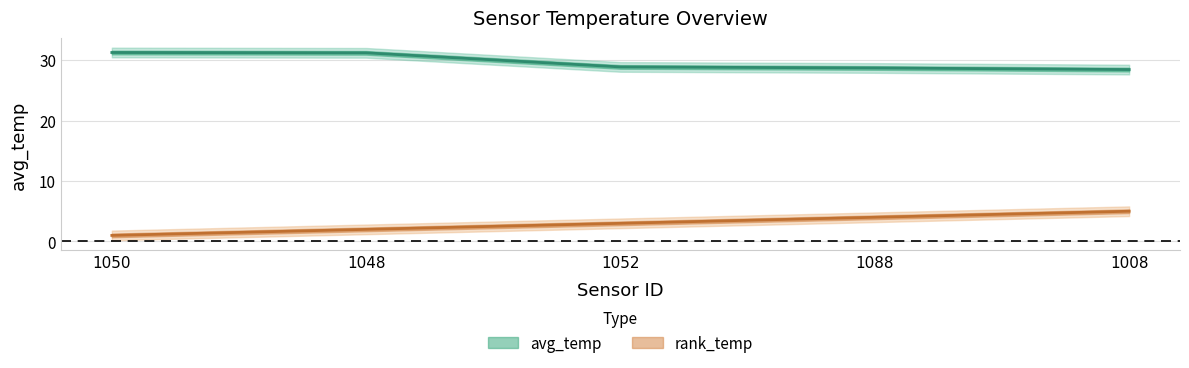

True or false: rank_temp and avg_temp intersect in this chart.

False